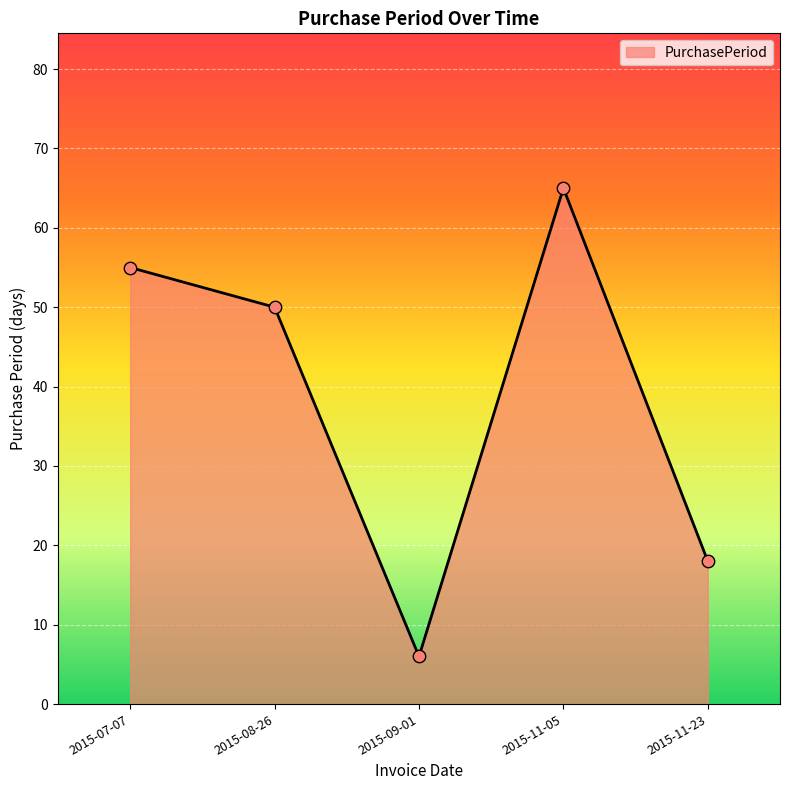

Between 2015-07-07 and 2015-11-05, which is larger?

2015-11-05